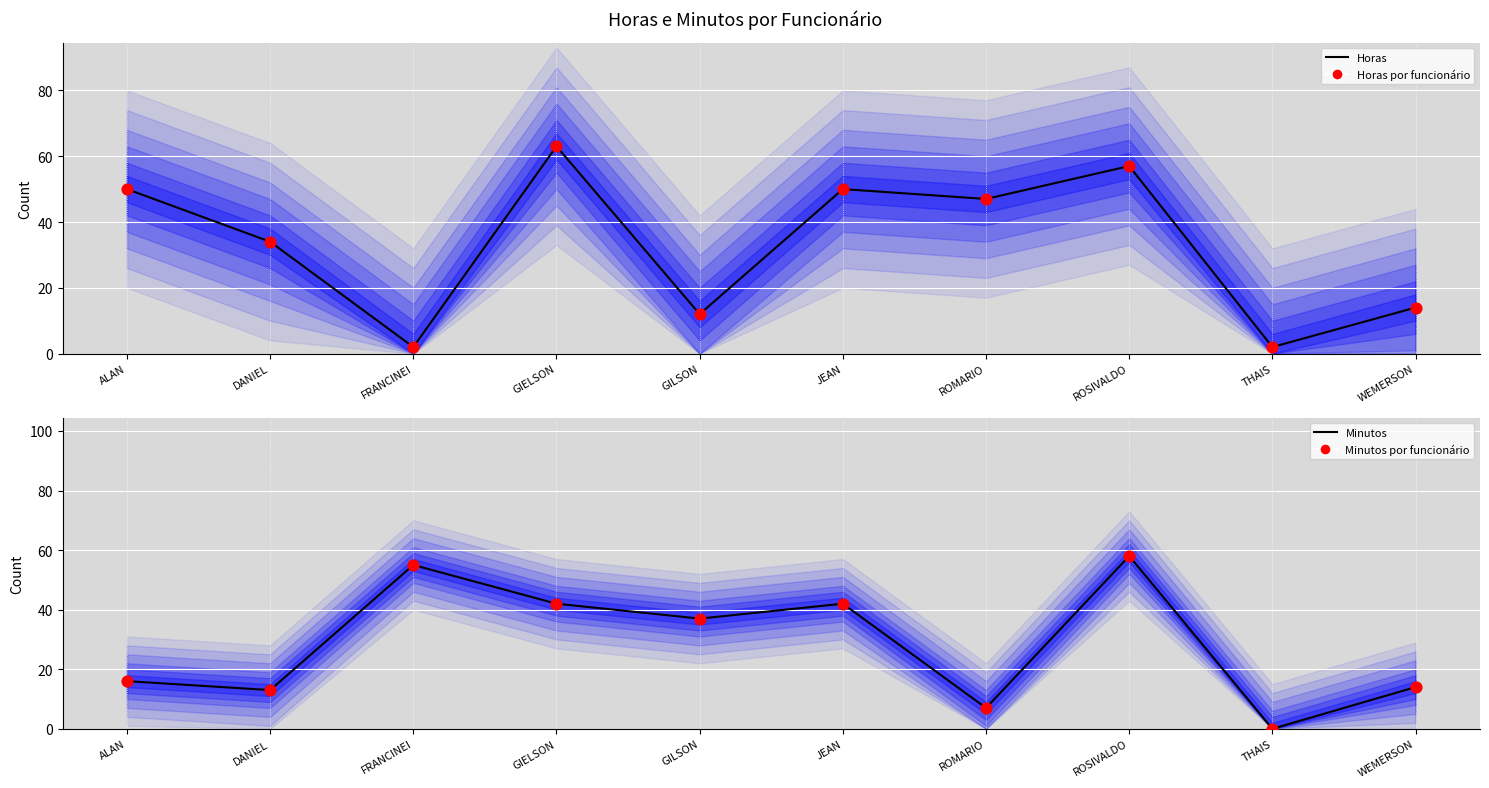

Which series has the largest total across all categories?

Horas